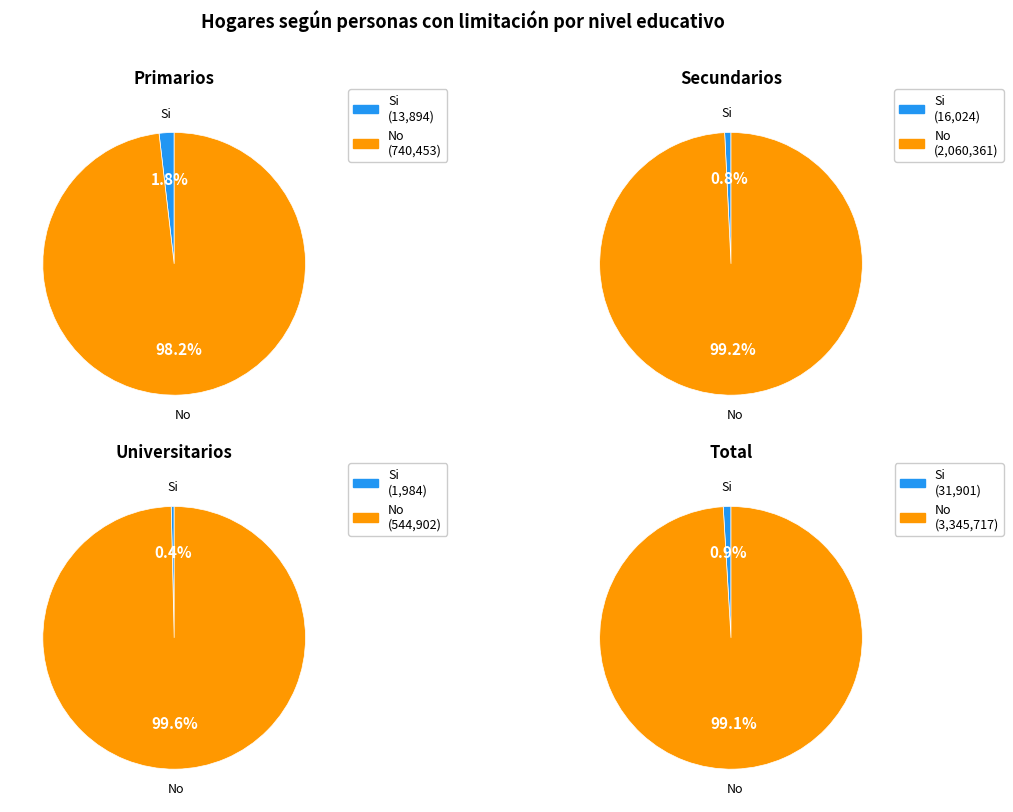

To the nearest percent, what percentage of the pie is No?

99%